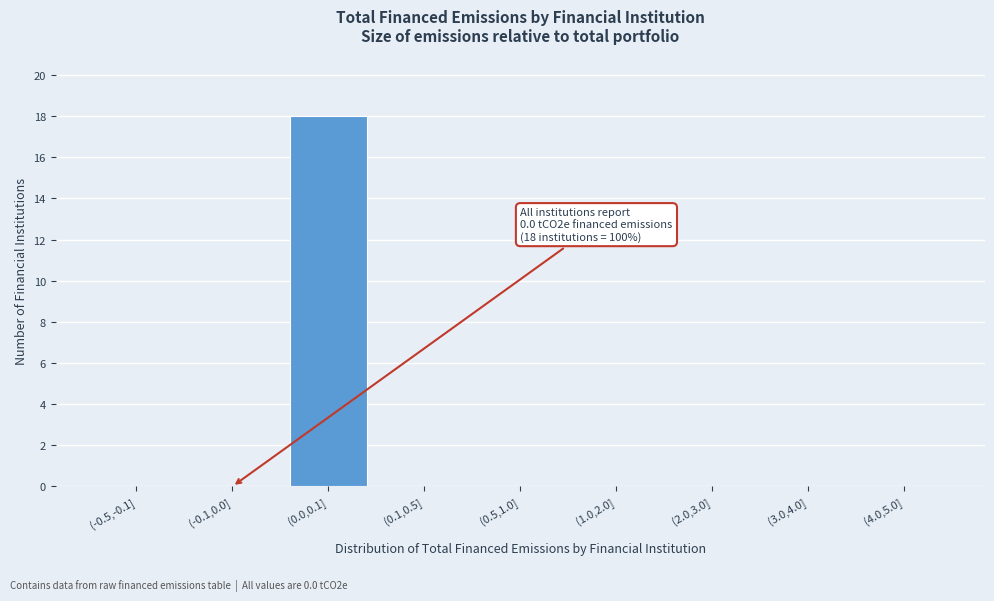

Reading left to right, extract all data points from this chart.

(-0.5,-0.1]=0	(-0.1,0.0]=0	(0.0,0.1]=18	(0.1,0.5]=0	(0.5,1.0]=0	(1.0,2.0]=0	(2.0,3.0]=0	(3.0,4.0]=0	(4.0,5.0]=0